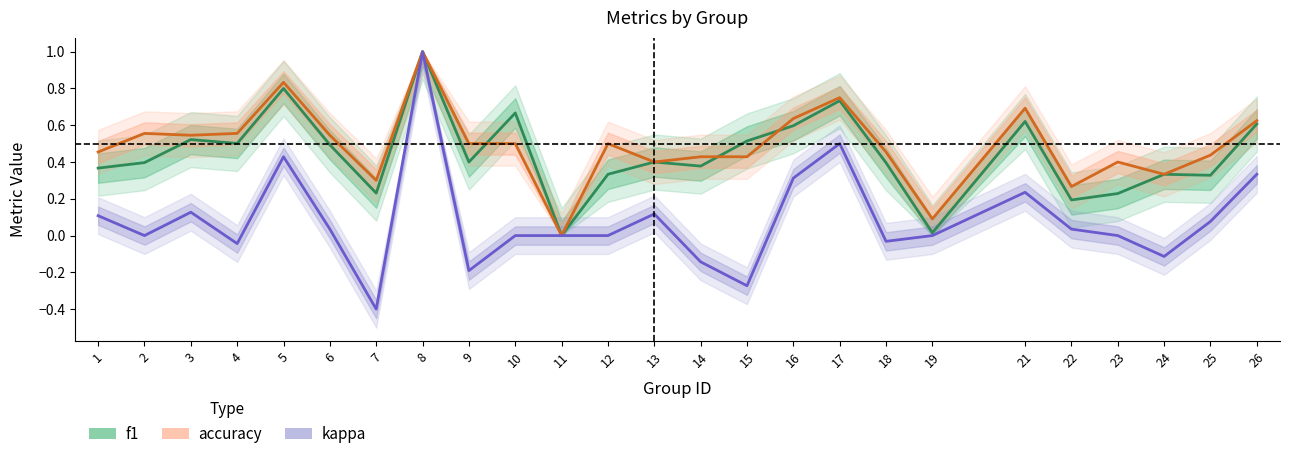

The kappa series shows 0.2 at 21. True or false?

True